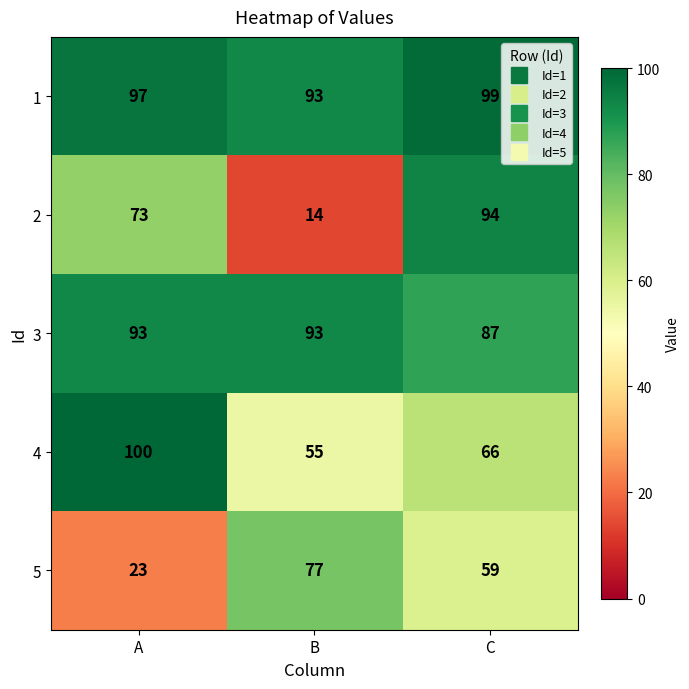

What is the maximum value shown in the chart?

100